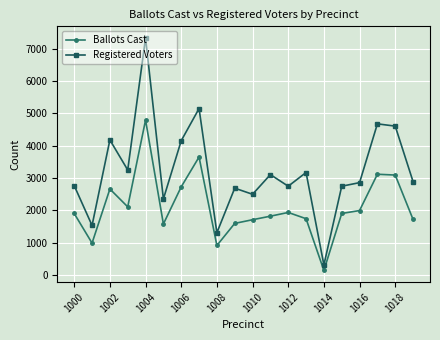

Which series has the widest spread of values?

Registered Voters